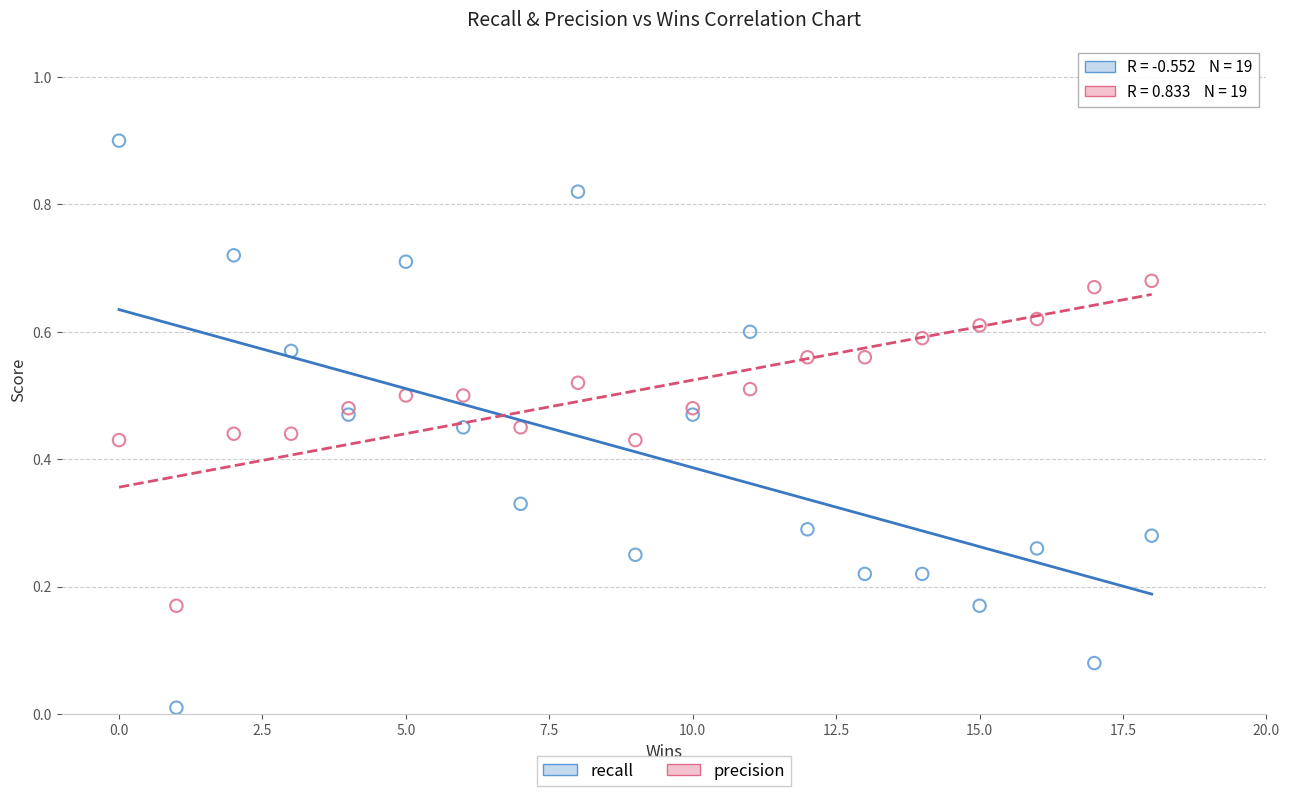

What is the X range (max minus min) for the scatter plot?

18.0